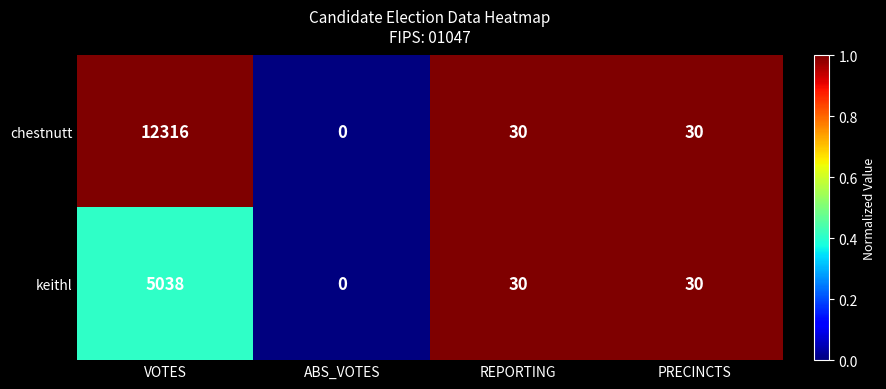

What is the difference between the chestnutt values at ABS_VOTES and REPORTING?

30